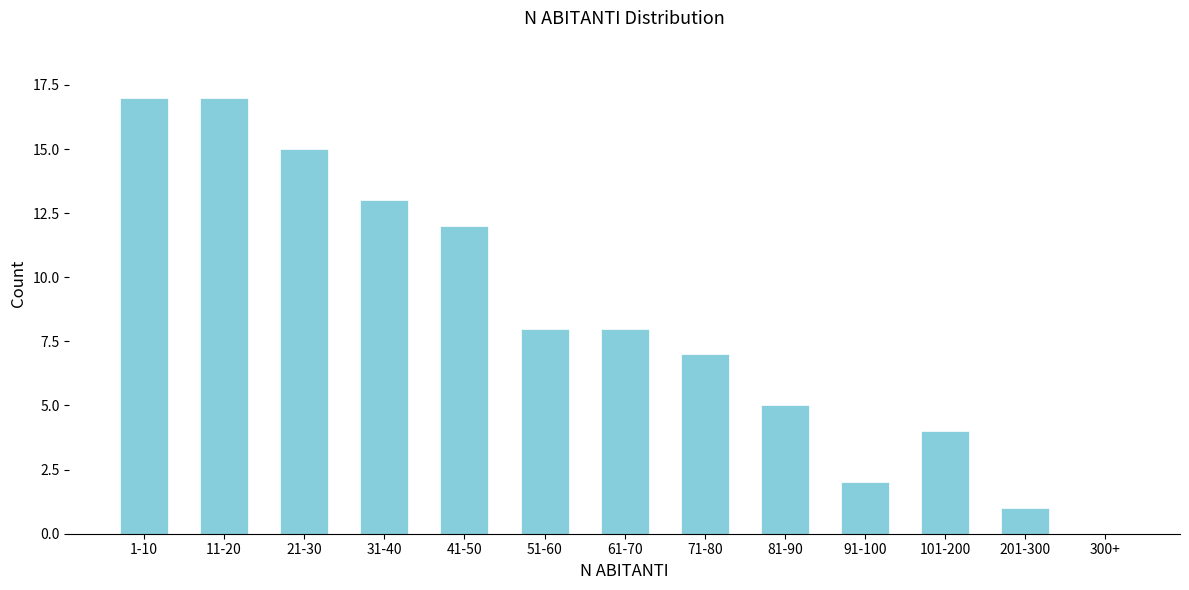

Reading right to left, transcribe all the data shown in this chart.

300+=0	201-300=1	101-200=4	91-100=2	81-90=5	71-80=7	61-70=8	51-60=8	41-50=12	31-40=13	21-30=15	11-20=17	1-10=17